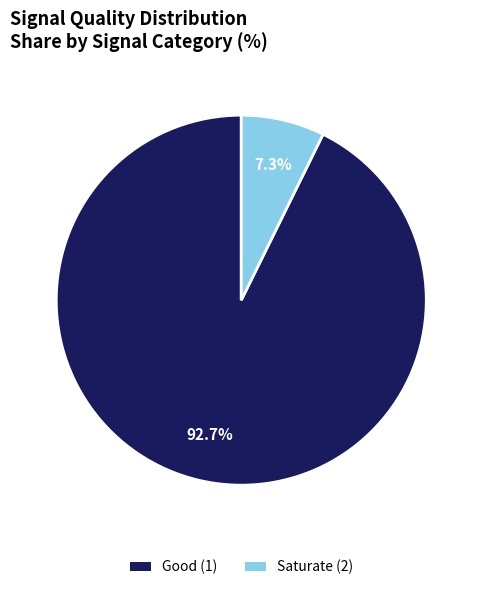

To the nearest percent, what is the difference between the largest and smallest slice percentages?

85%